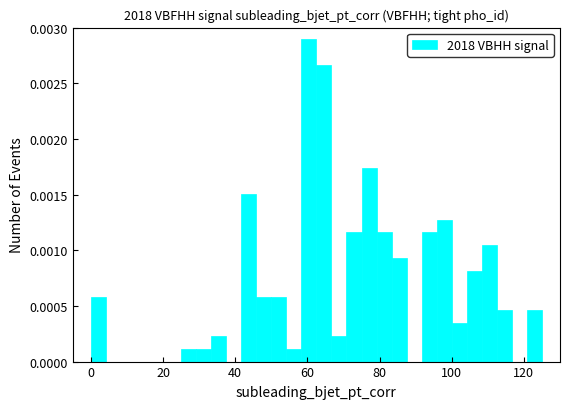

Read against the x-axis, roughly where is the centre of the tallest bar?

60